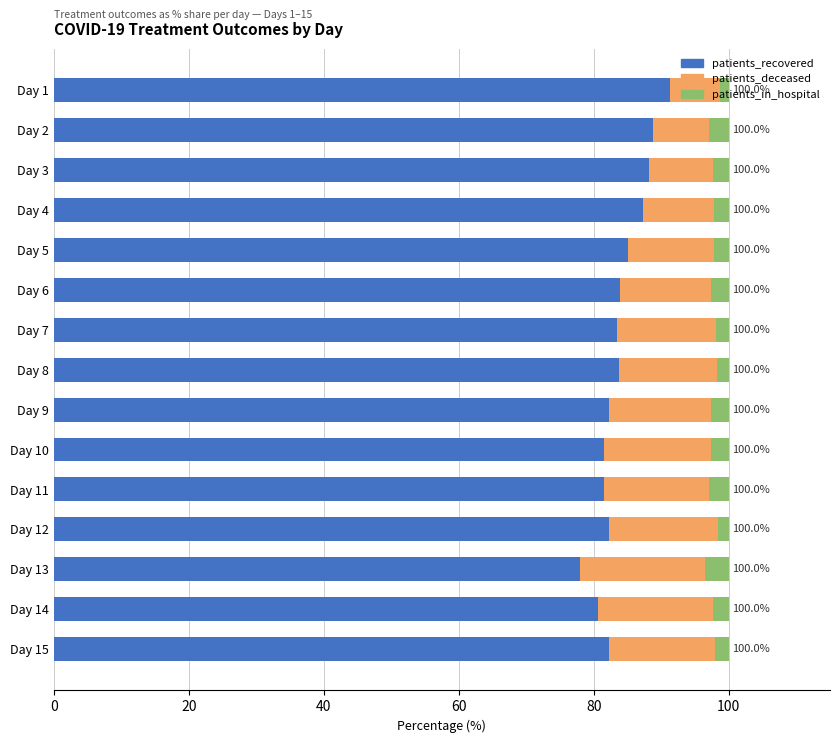

What is the difference between the maximum and minimum values in the patients_recovered series?

13.3